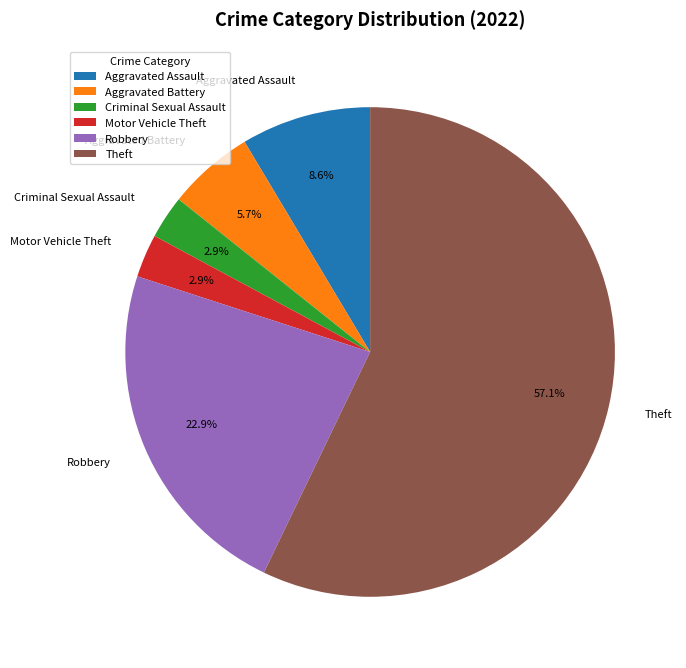

To the nearest percent, what is the combined percentage of Aggravated Assault and Criminal Sexual Assault?

11%